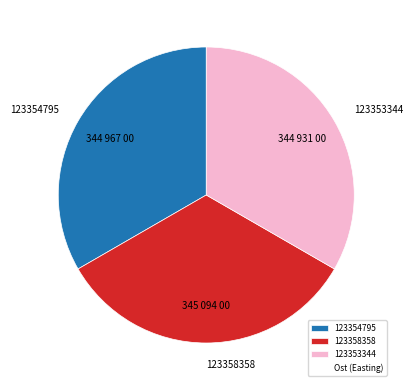

The 123358358 slice represents 33% of the pie. True or false?

True